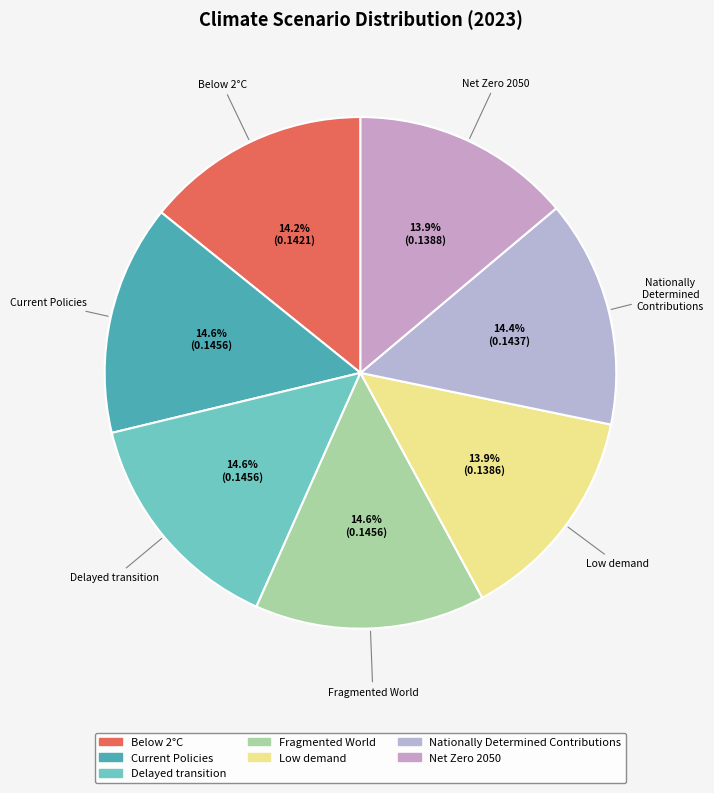

Combined, do Nationally Determined Contributions and Fragmented World account for over 50%?

No